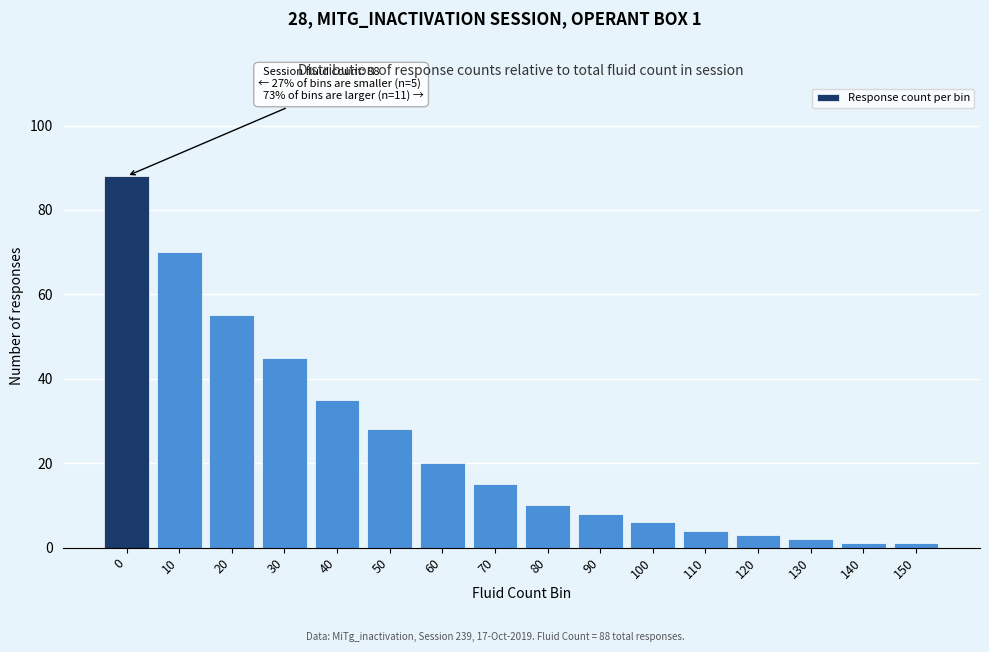

Reading left to right, what are all the values shown in this chart?

0=88	10=70	20=55	30=45	40=35	50=28	60=20	70=15	80=10	90=8	100=6	110=4	120=3	130=2	140=1	150=1